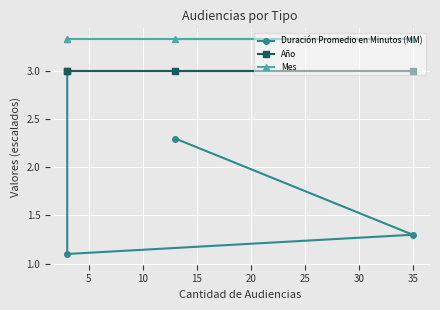

What are all the series names shown in the legend?

Duración Promedio en Minutos (MM), Año, Mes